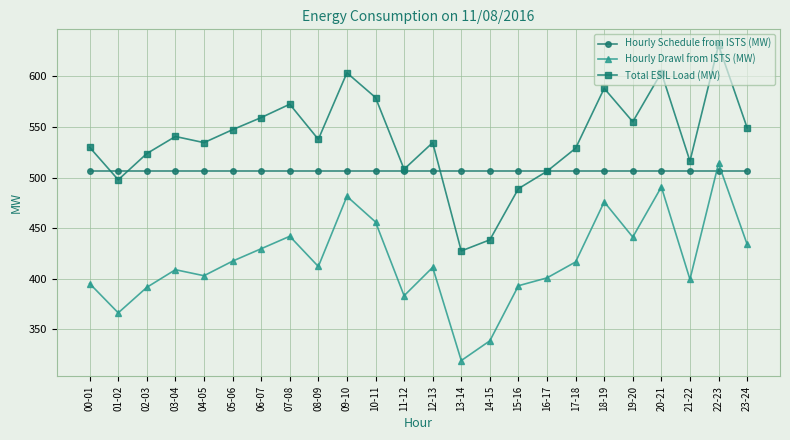

What is the difference between the highest and lowest values at 16-17?

105.7